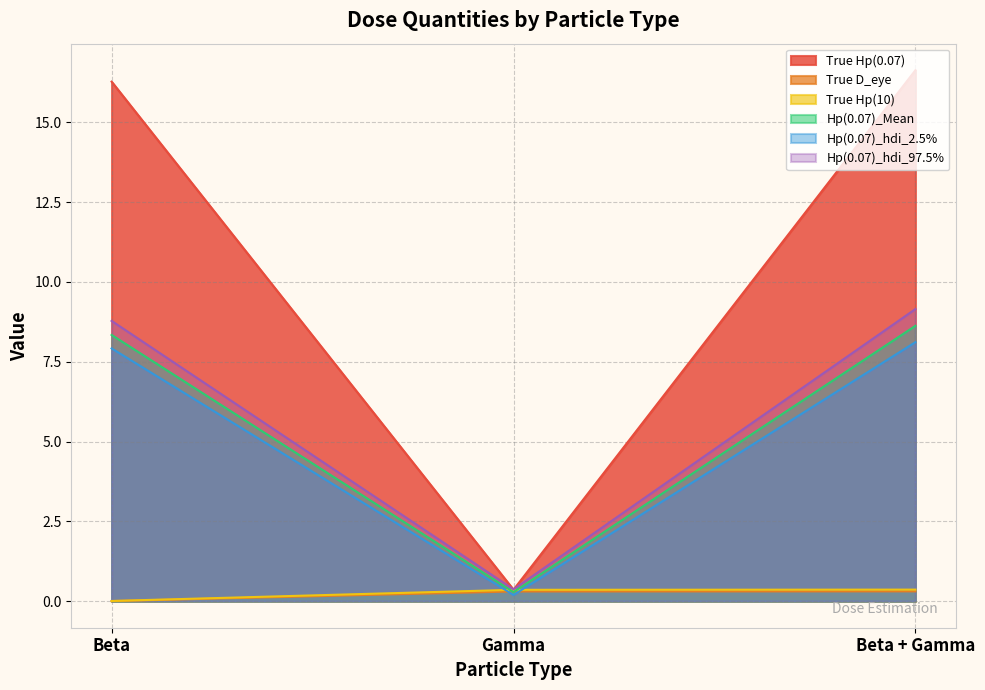

How many data points in Hp(0.07)_Mean are less than 8?

1